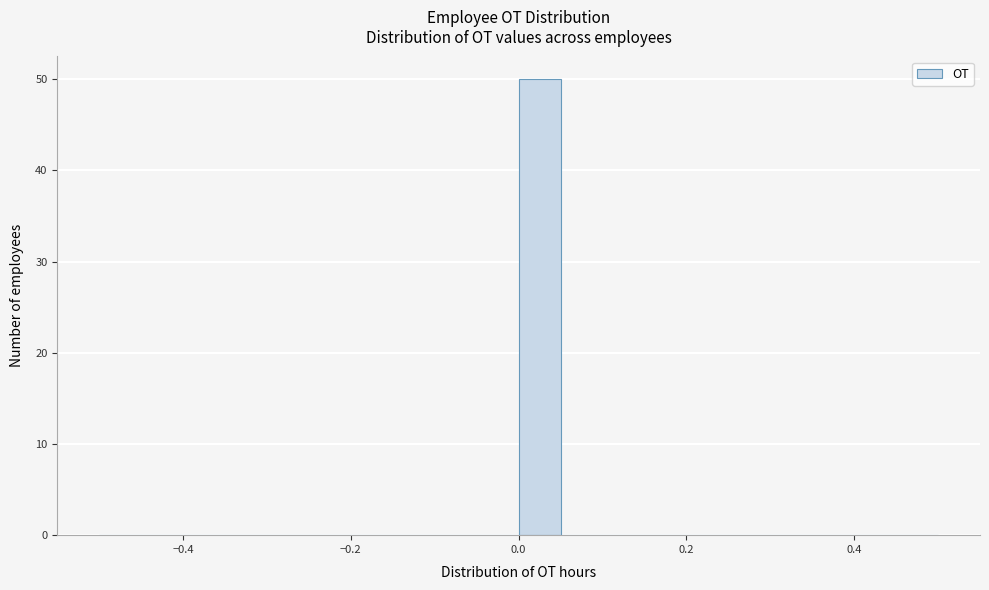

Read against the x-axis, roughly where is the centre of the tallest bar?

0.02